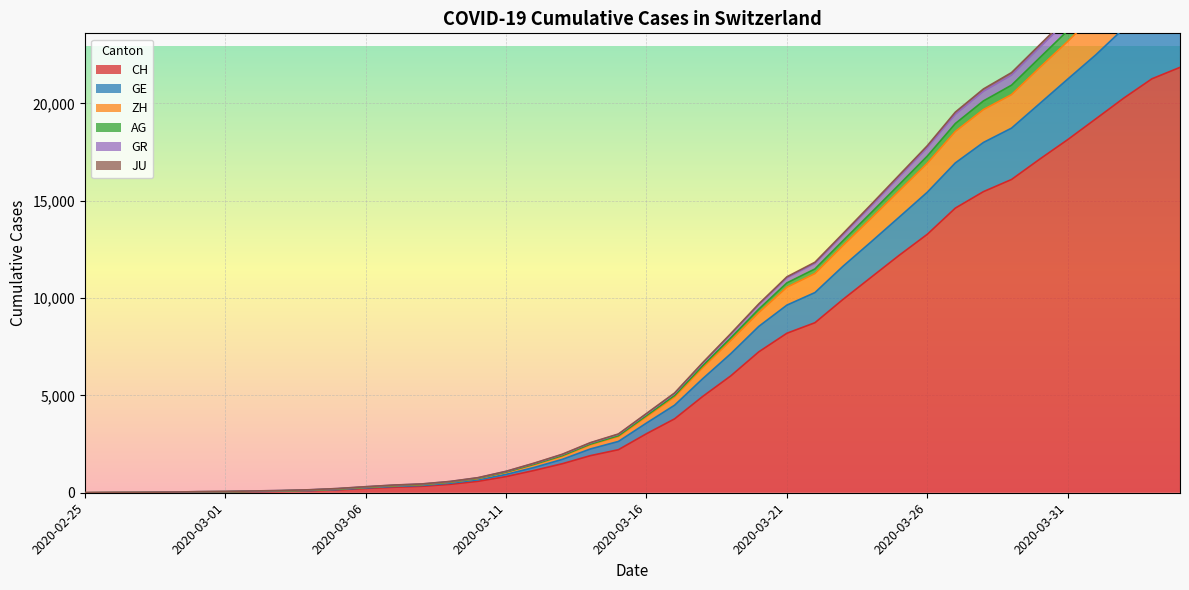

The value of GR at 2020-02-25 is 0. True or false?

True